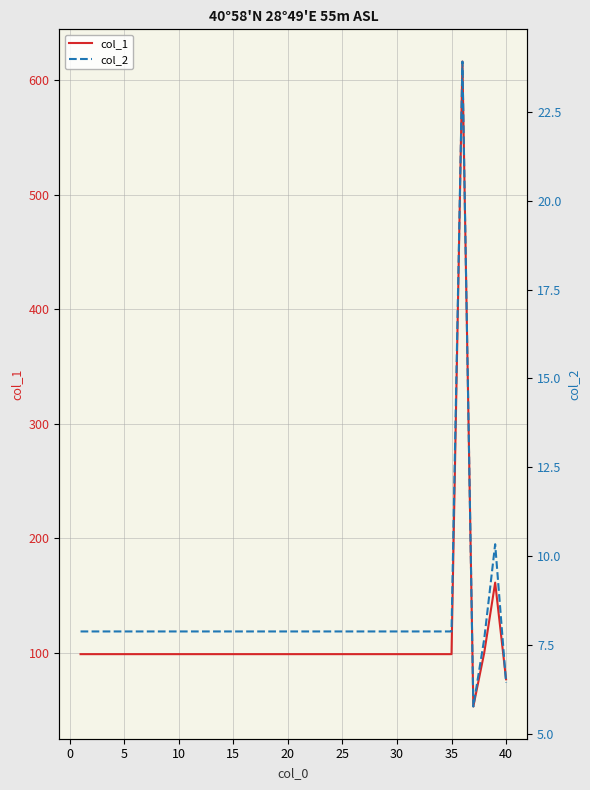

How many data points in col_1 are less than 98?

2